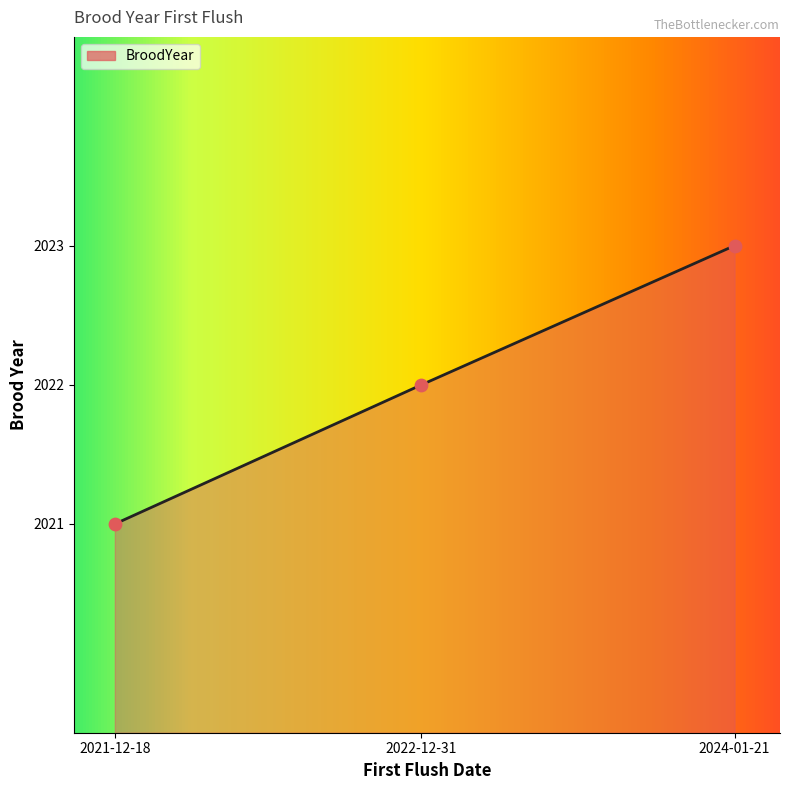

What is the change in value from 2022-12-31 to 2024-01-21?

+1